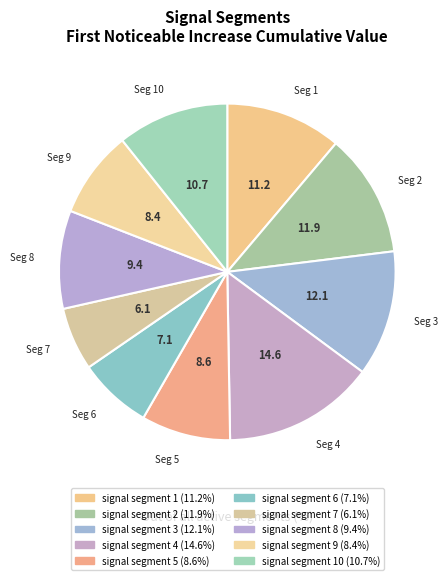

How many segments does this pie chart have?

10